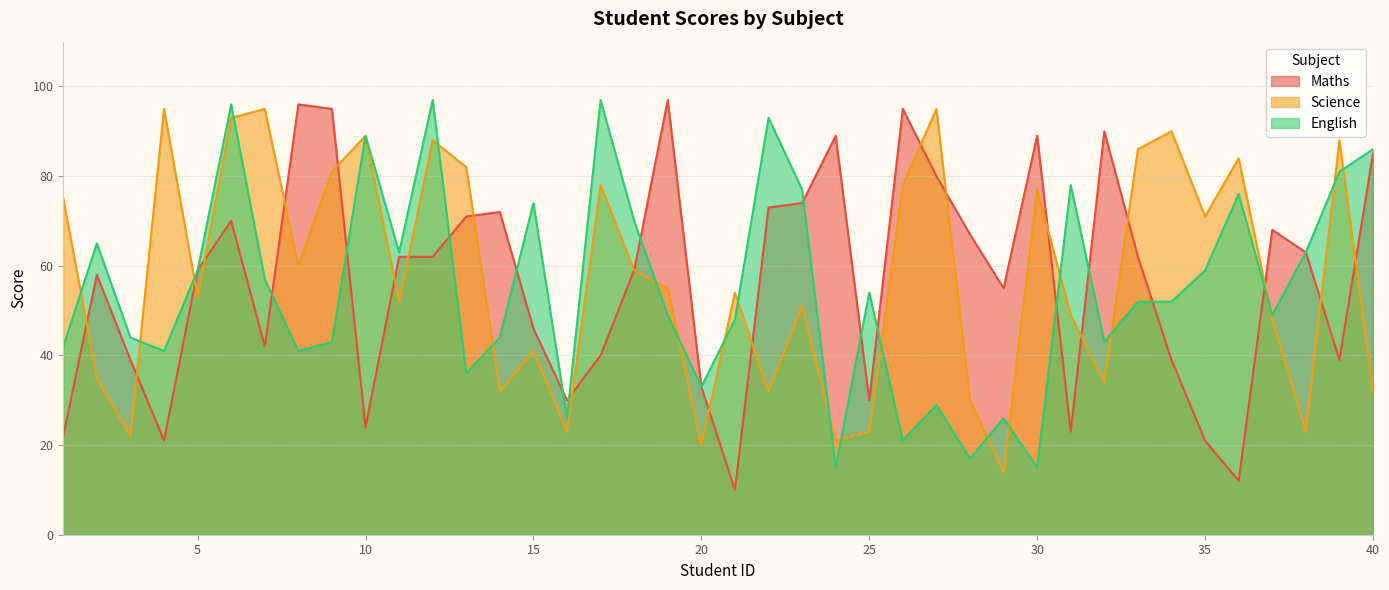

How many lines are shown in the chart?

3